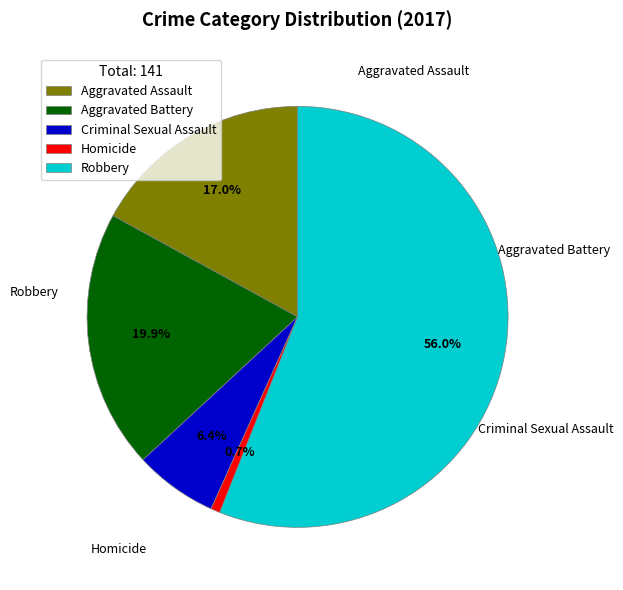

The Criminal Sexual Assault slice represents 1% of the pie. True or false?

False